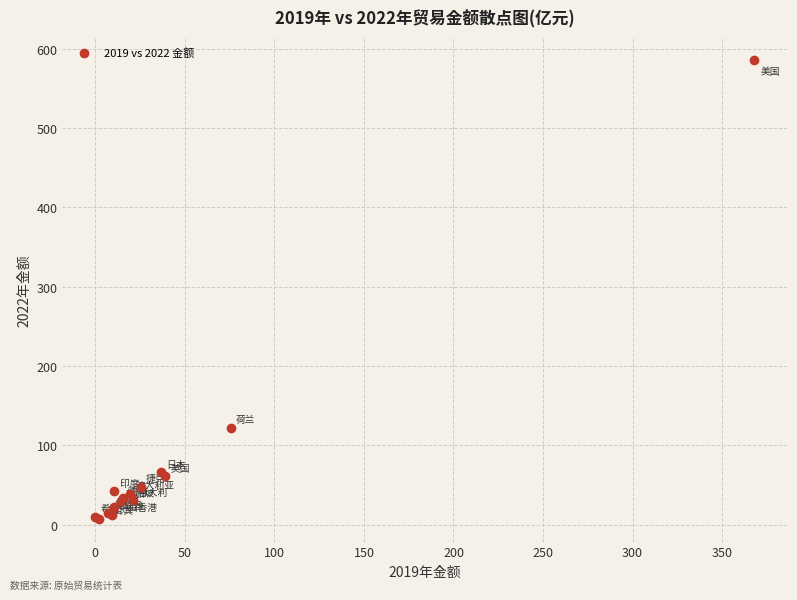

What Y value in the scatter plot is closest to 296?

122.4